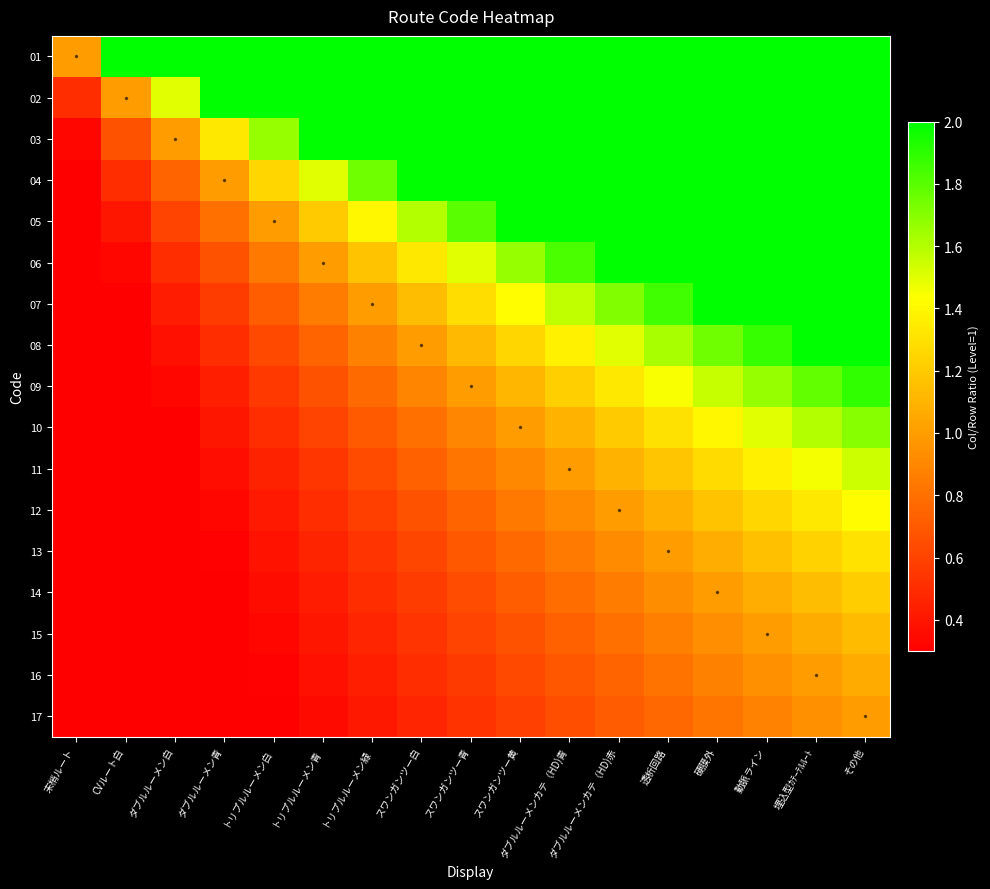

What is the difference between the highest and lowest values at トリプルルーメン白?

4.7